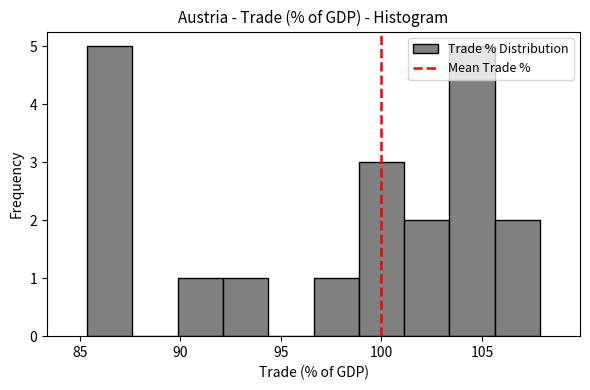

Reading left to right, list every bar in this chart as the range it spans on the x-axis followed by its height. Neither the bar edges nor the heights are printed on the chart, so give them approximately, as read against the axes.

85.5 to 87.5: 5
87.5 to 90.0: 0
90.0 to 92.0: 1
92.0 to 94.5: 1
94.5 to 96.5: 0
96.5 to 99.0: 1
99.0 to 101.0: 3
101.0 to 103.5: 2
103.5 to 105.5: 5
105.5 to 108.0: 2